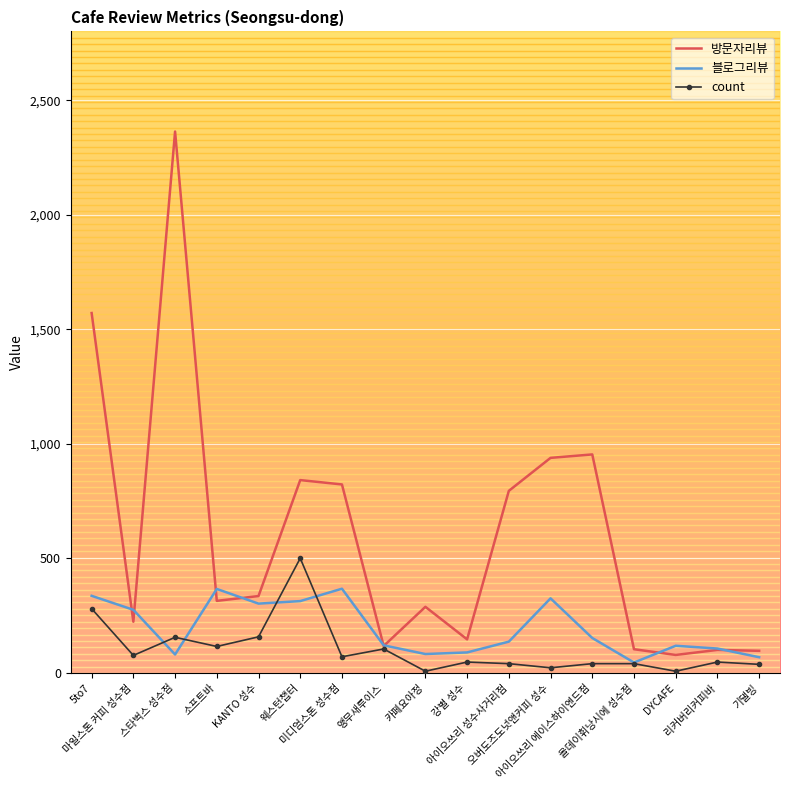

Which series has the widest spread of values?

방문자리뷰